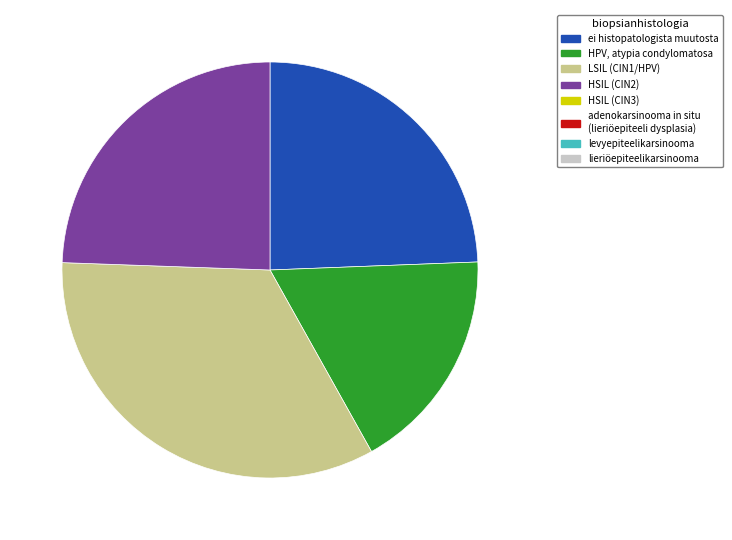

Is there a majority slice in this chart?

No